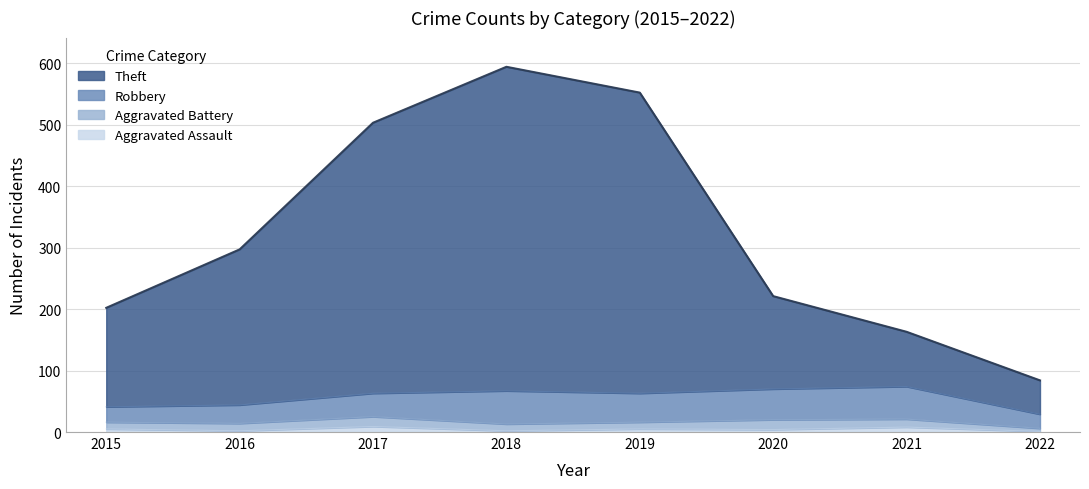

The Theft series shows 149 at 2022. True or false?

False